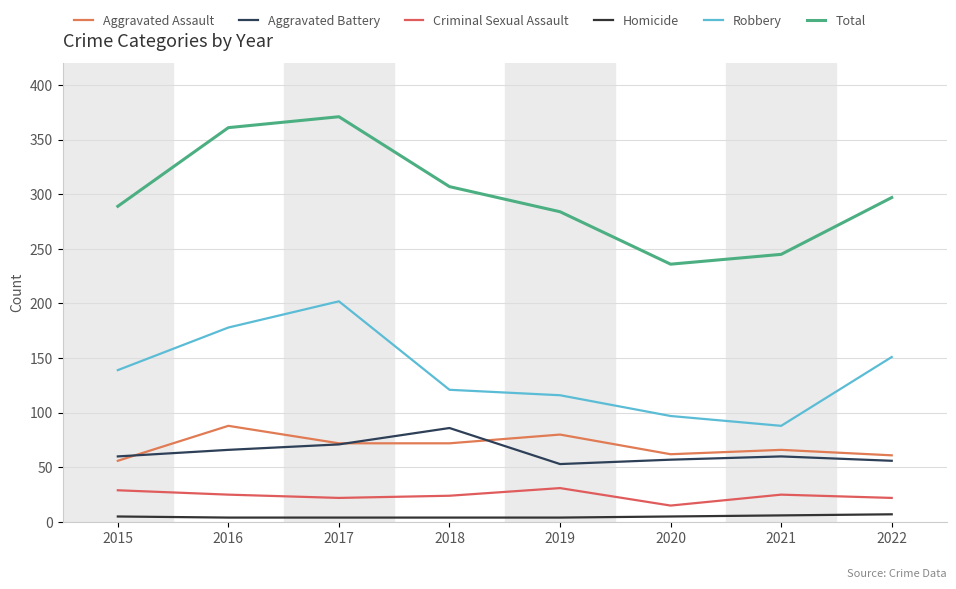

Reading left to right, transcribe all the data shown in this chart.

Aggravated Assault: 2015=56	2016=88	2017=72	2018=72	2019=80	2020=62	2021=66	2022=61
Aggravated Battery: 2015=60	2016=66	2017=71	2018=86	2019=53	2020=57	2021=60	2022=56
Criminal Sexual Assault: 2015=29	2016=25	2017=22	2018=24	2019=31	2020=15	2021=25	2022=22
Homicide: 2015=5	2016=4	2017=4	2018=4	2019=4	2020=5	2021=6	2022=7
Robbery: 2015=139	2016=178	2017=202	2018=121	2019=116	2020=97	2021=88	2022=151
Total: 2015=289	2016=361	2017=371	2018=307	2019=284	2020=236	2021=245	2022=297